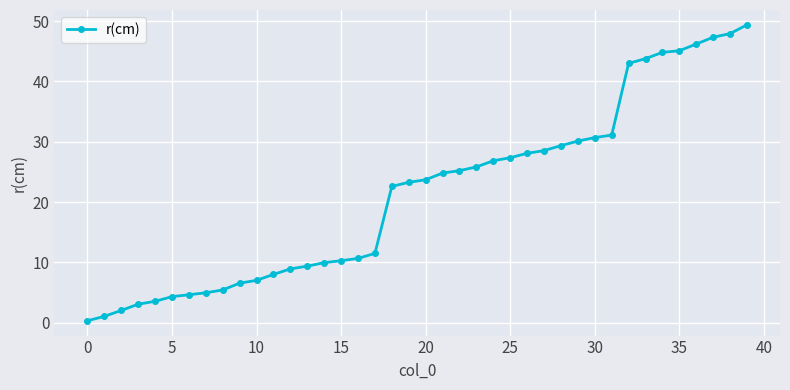

How many lines are shown in the chart?

1